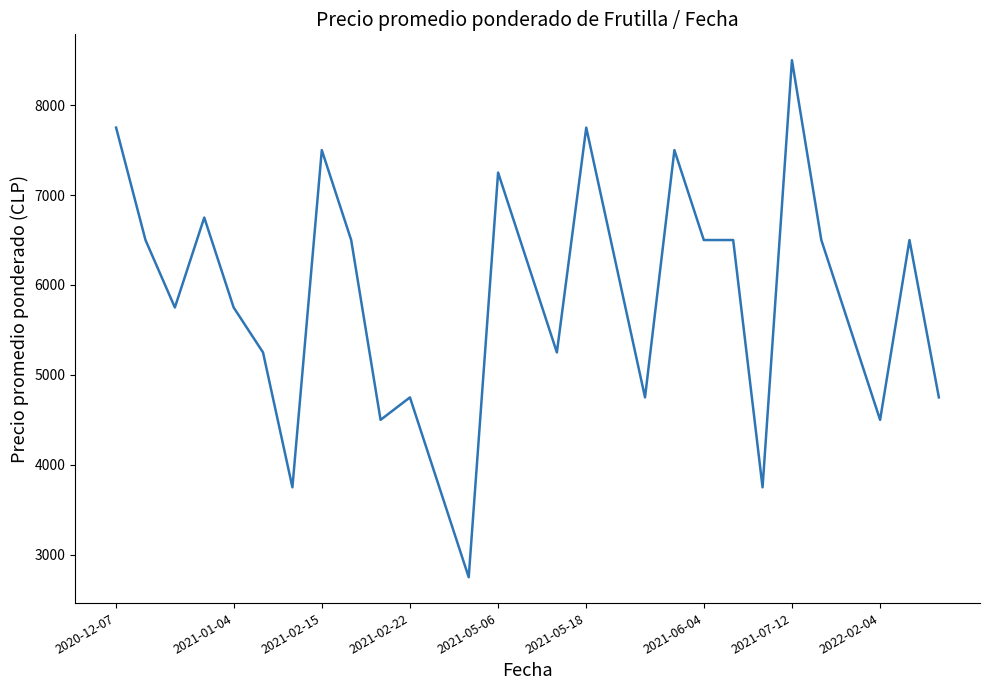

Reading right to left, list all the values displayed in this chart.

4750	6500	4500	5500	6500	8500	3750	6500	6500	7500	4750	6250	7750	5250	6250	7250	2750	3750	4750	4500	6500	7500	3750	5250	5750	6750	5750	6500	7750